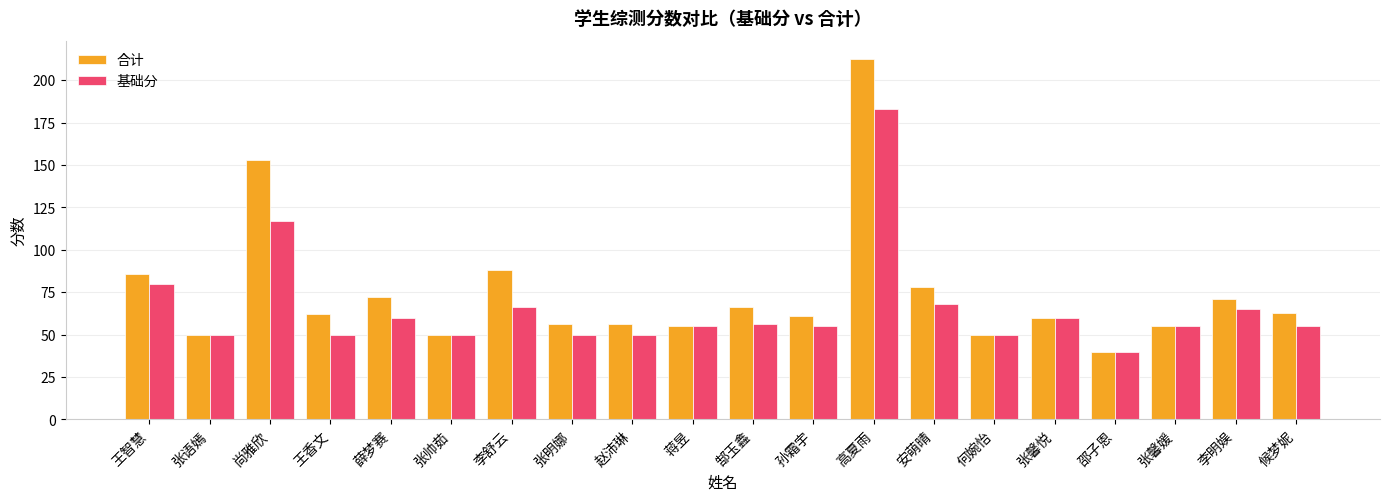

Between 张语嫣 and 薛梦赛, which series saw the biggest shift?

合计